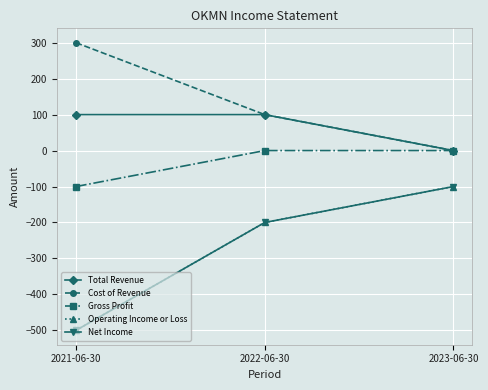

What is the difference between the Operating Income or Loss values at 2021-06-30 and 2022-06-30?

300